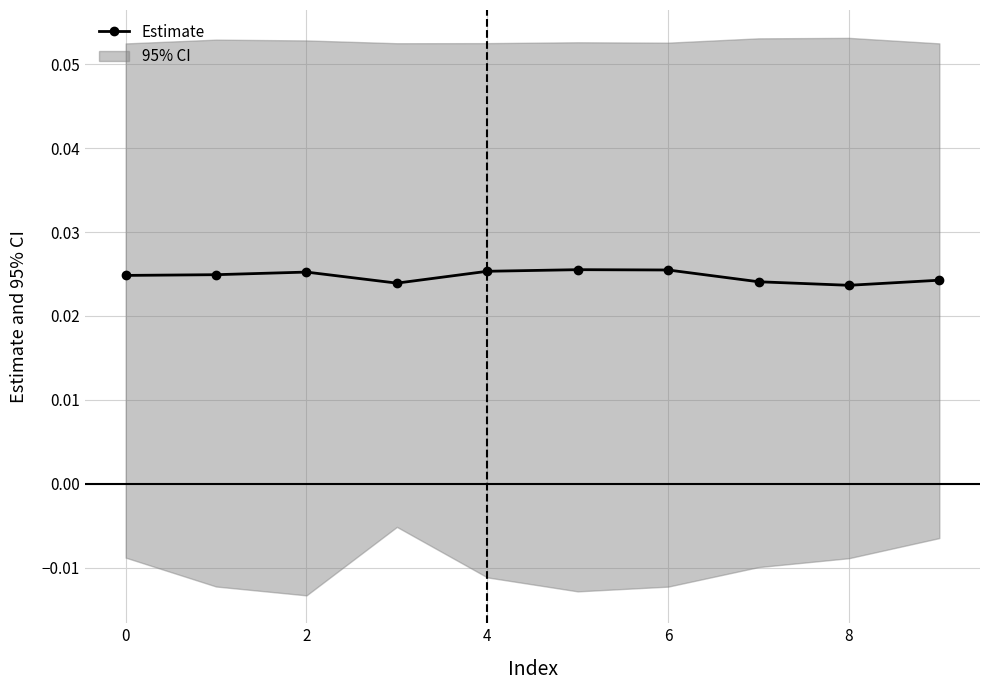

Is this an area chart (filled region under the line)?

No